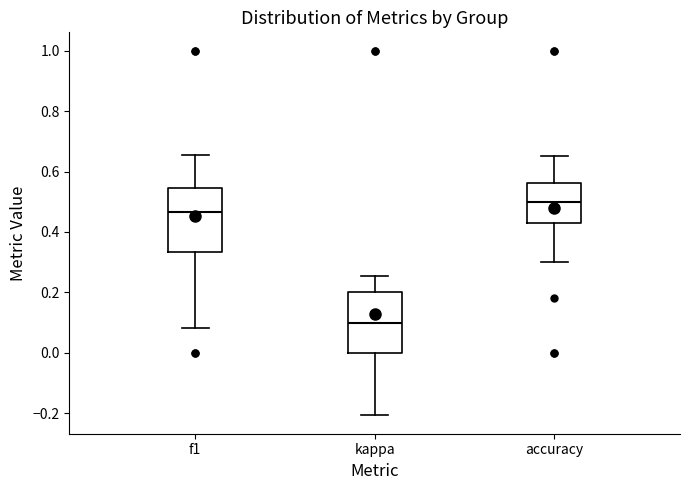

Reading left to right, read every box against the y-axis: the position of its median line, the range the box covers, and the ends of its whiskers. The values are not printed on the chart, so give them approximately, as read against the axis.

f1: median 0.46, box 0.34 to 0.54, whiskers 0.08 to 0.66
kappa: median 0.10, box 0.00 to 0.20, whiskers -0.20 to 0.26
accuracy: median 0.50, box 0.42 to 0.56, whiskers 0.30 to 0.66